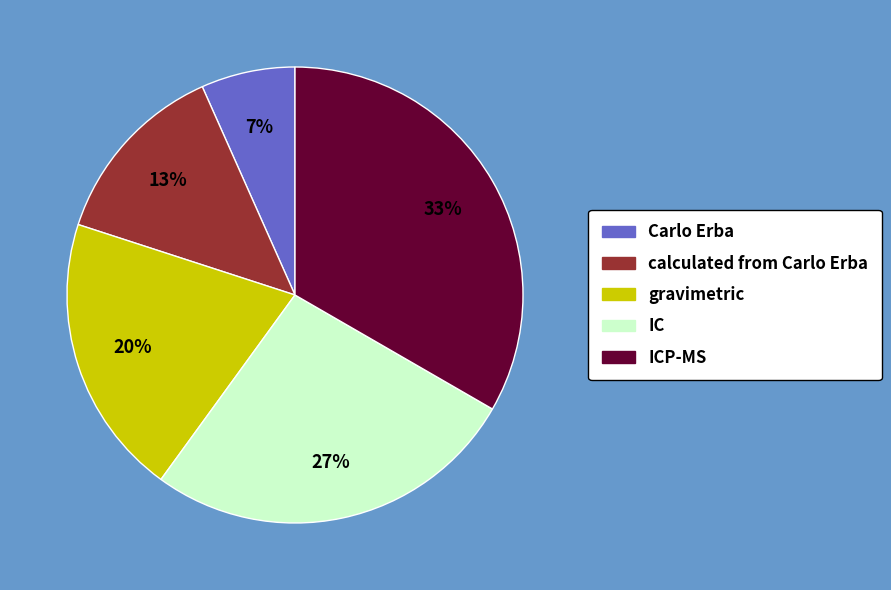

Does any single category account for the majority?

No